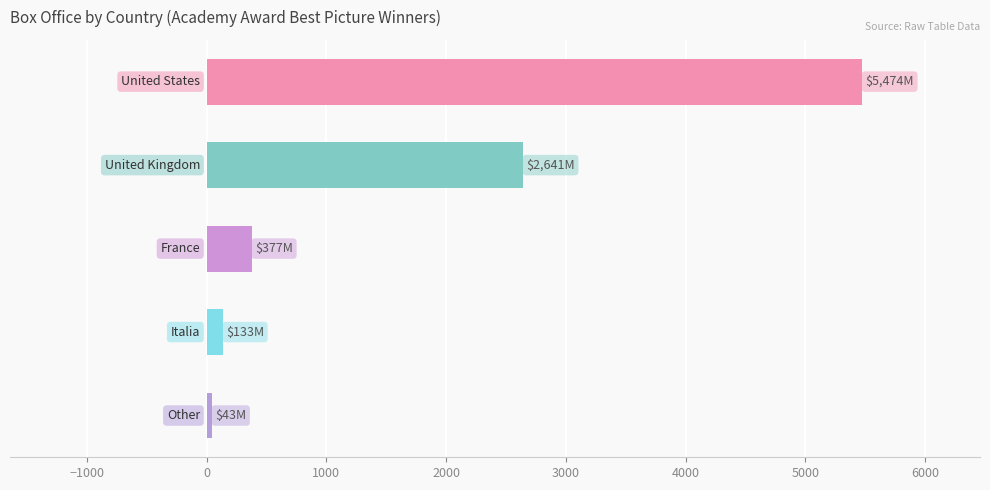

What is the difference between the second highest and second lowest values?

2508